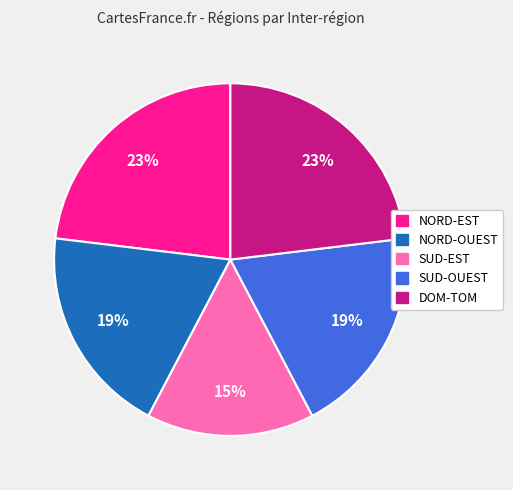

Between SUD-EST and NORD-OUEST, which is larger?

NORD-OUEST